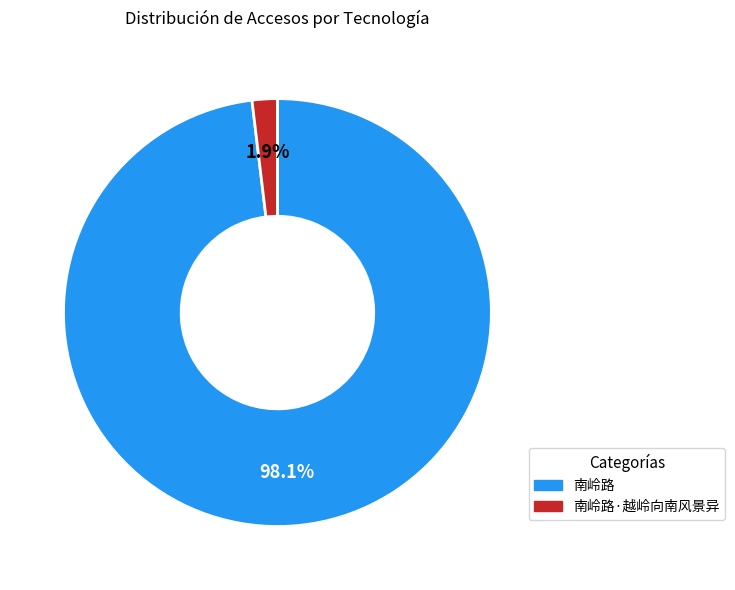

Which category has the smallest portion of the pie?

南岭路·越岭向南风景异